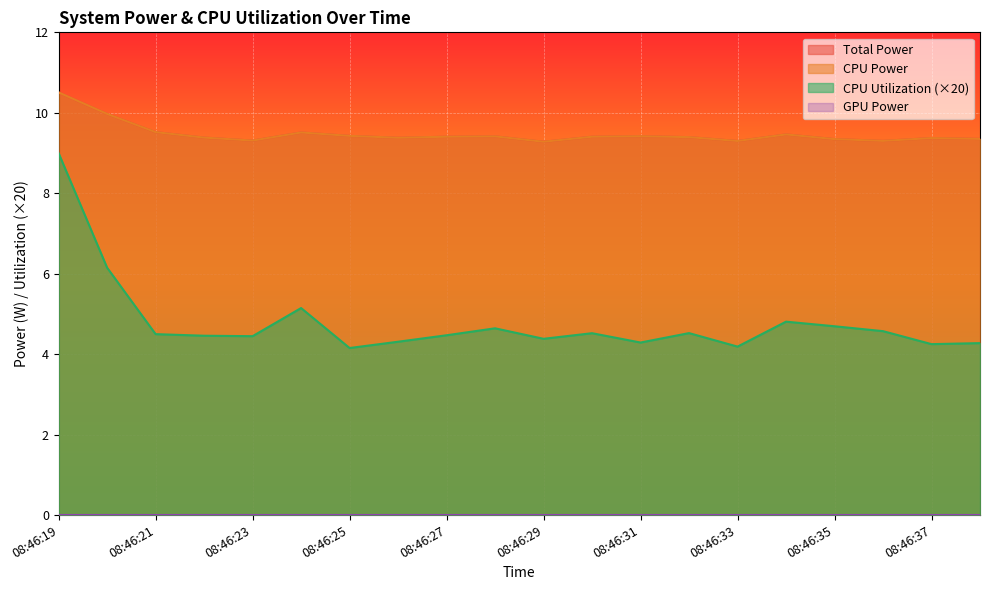

Which series has the largest total across all categories?

Total Power